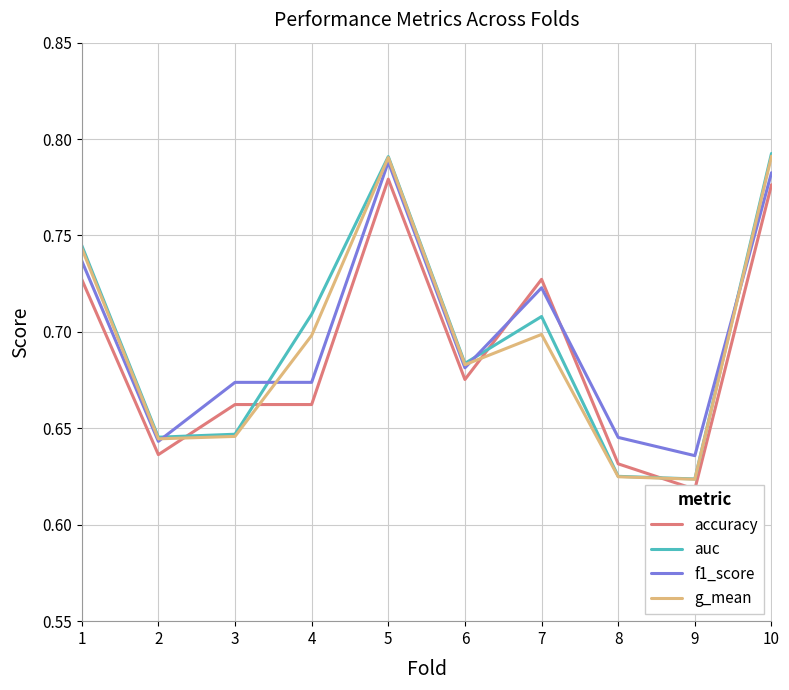

Where is the first local maximum for g_mean?

5